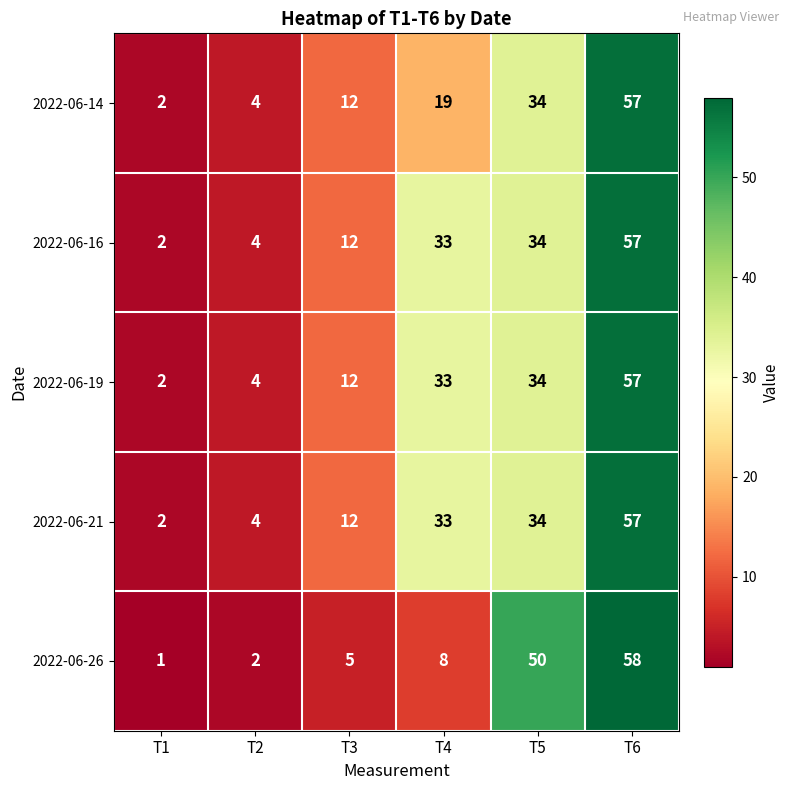

The value of 2022-06-21 at T1 is 3. True or false?

False